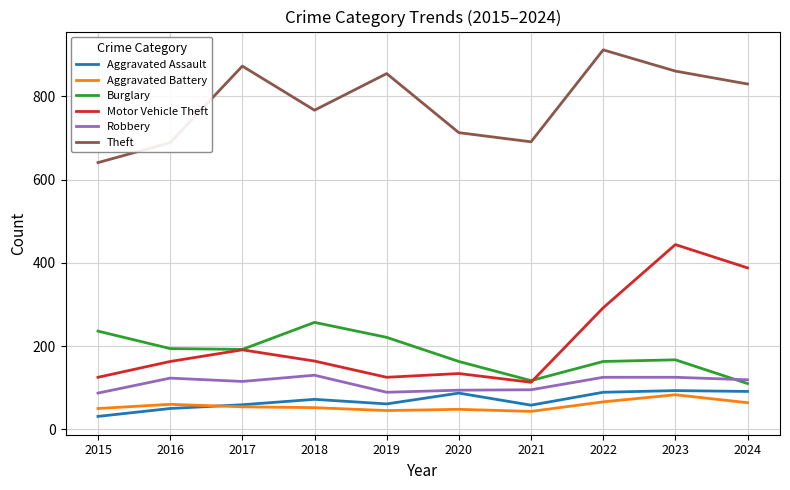

True or false: Motor Vehicle Theft and Theft cross at least once.

False